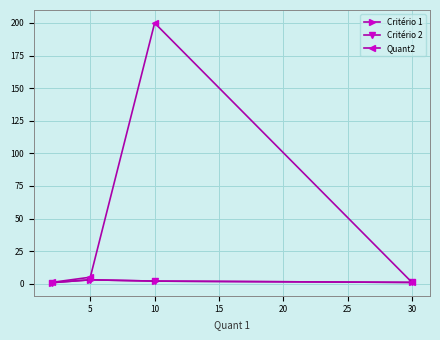

What is the difference between the maximum and minimum values in the Critério 2 series?

2.1